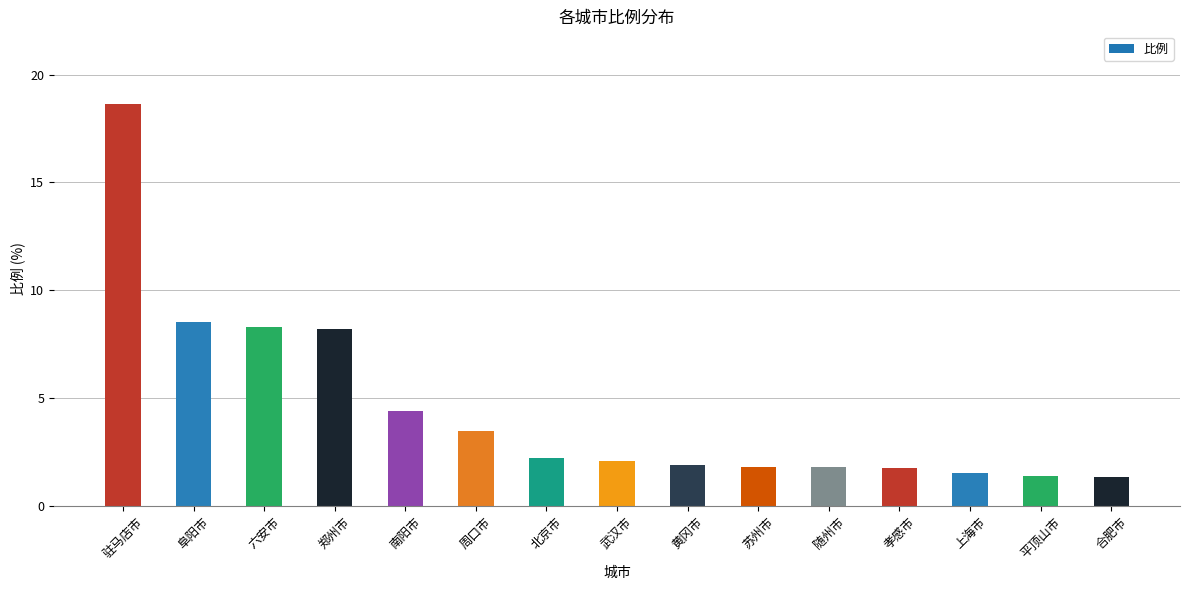

What value does the data have at 黄冈市?

1.9